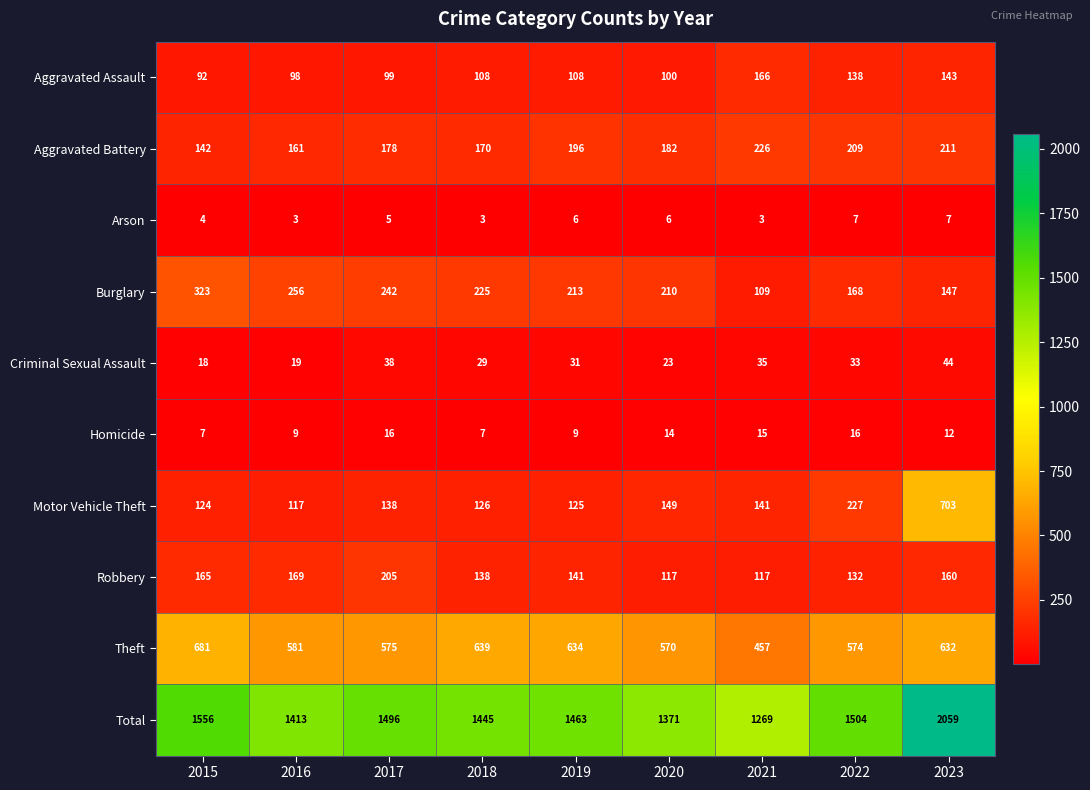

How many series are shown in this chart?

10